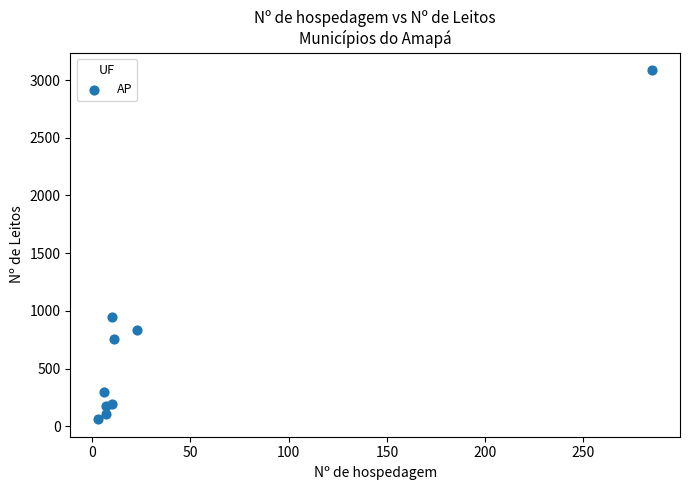

What Y value in the scatter plot is closest to 1574?

944